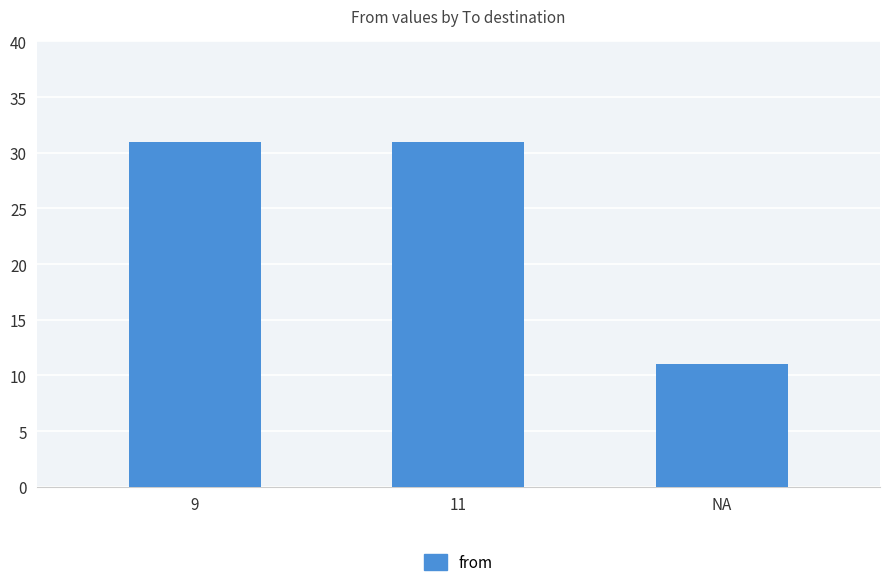

What is the sum of all values?

73